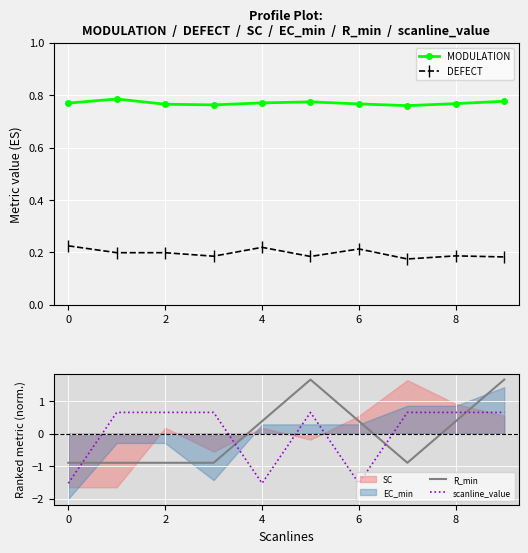

True or false: DEFECT has more than 1 interior local peaks.

True